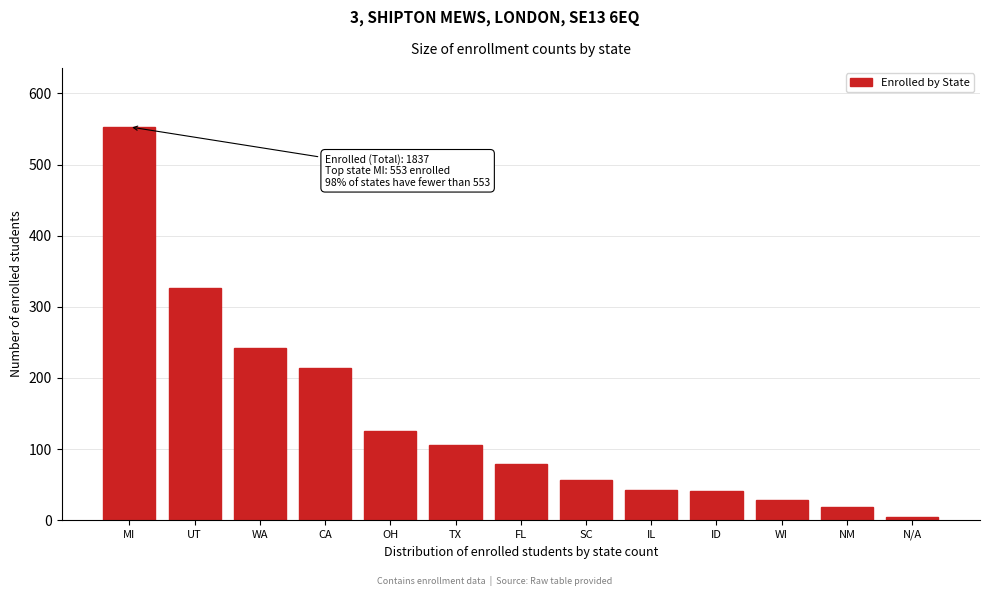

The chart shows a value of 242 at WA. True or false?

True